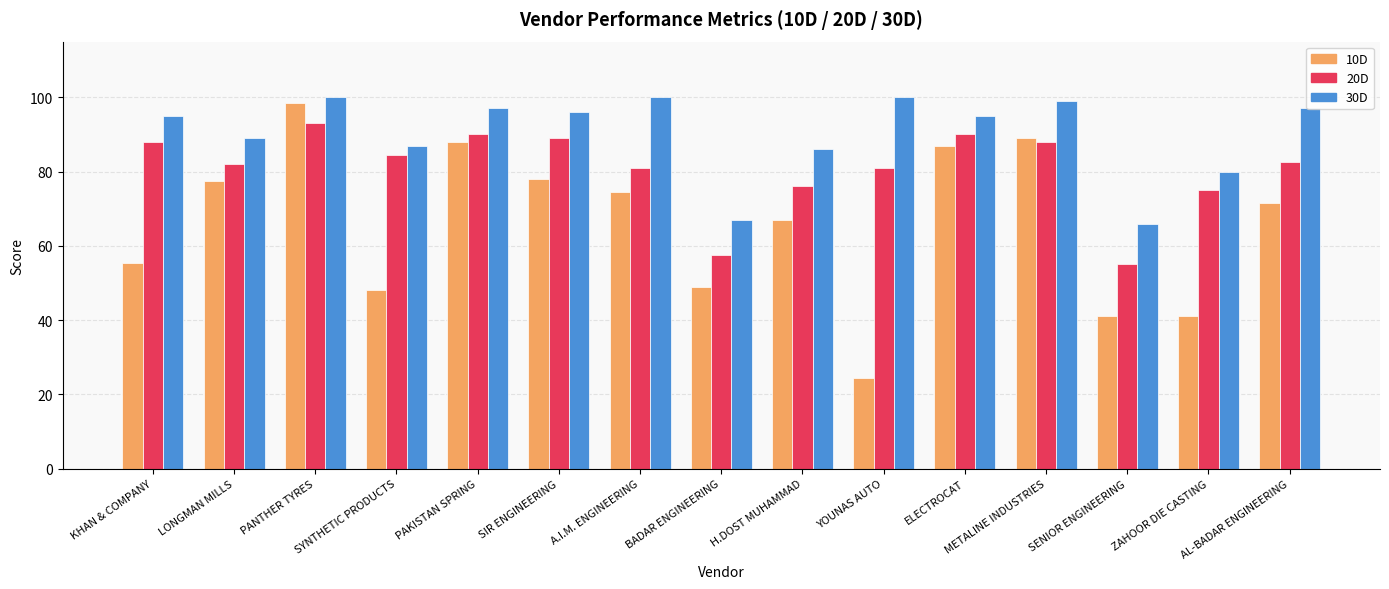

List the series in order of their overall mean, highest first.

30D, 20D, 10D